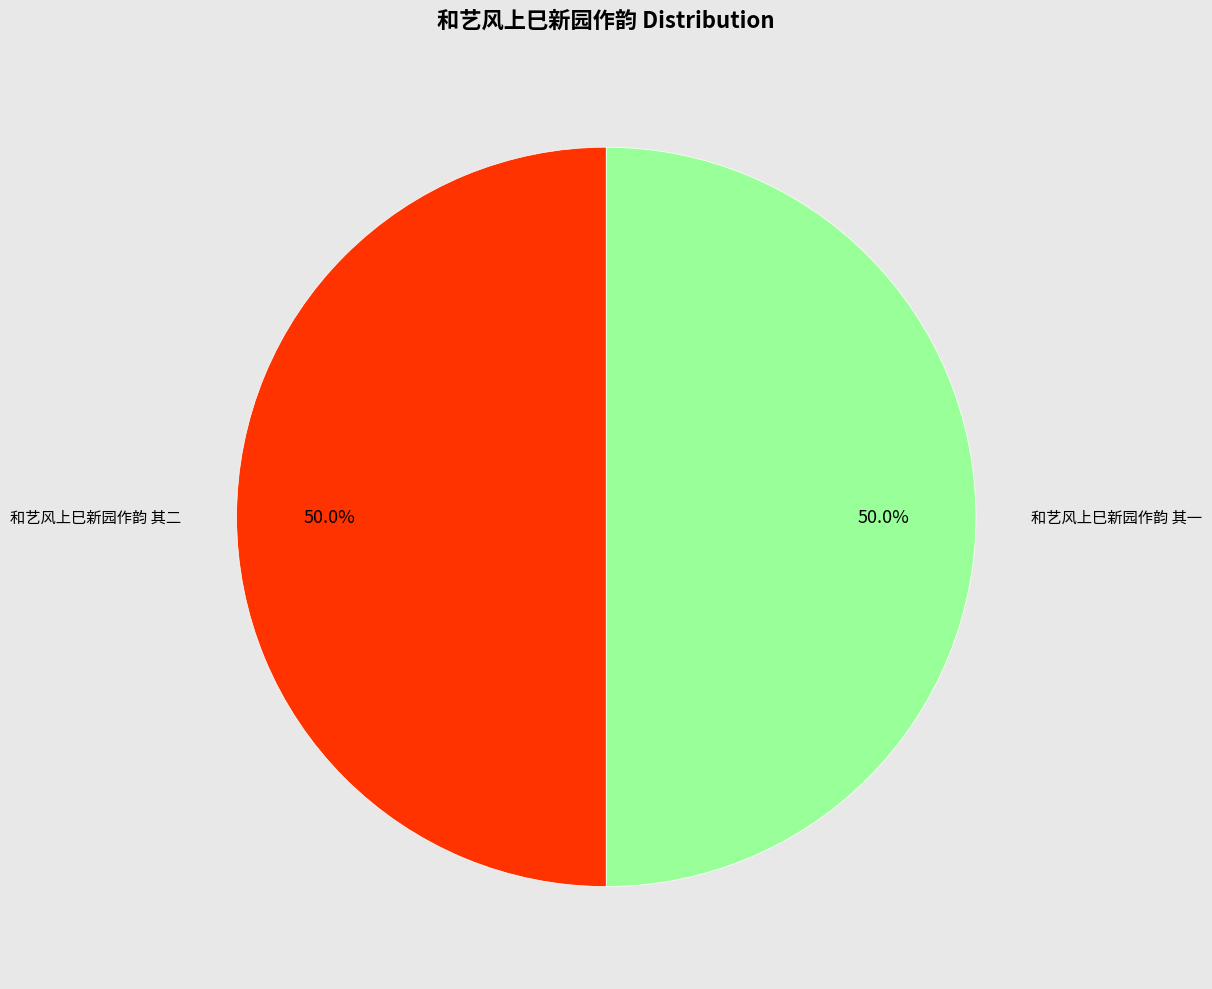

How many segments does this pie chart have?

2